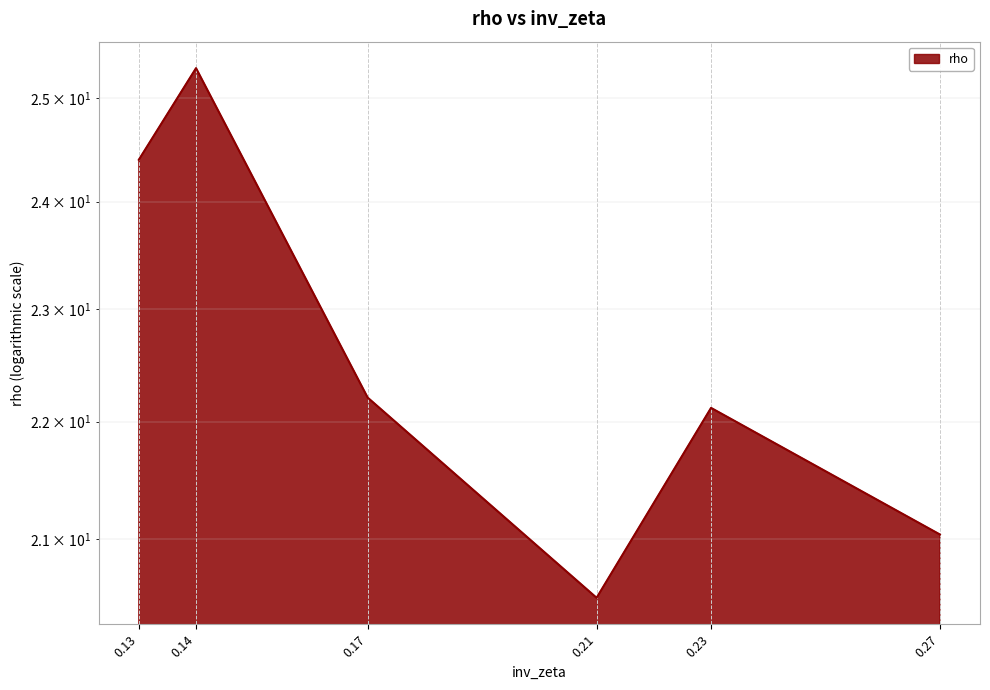

How many categories are shown in the chart?

6